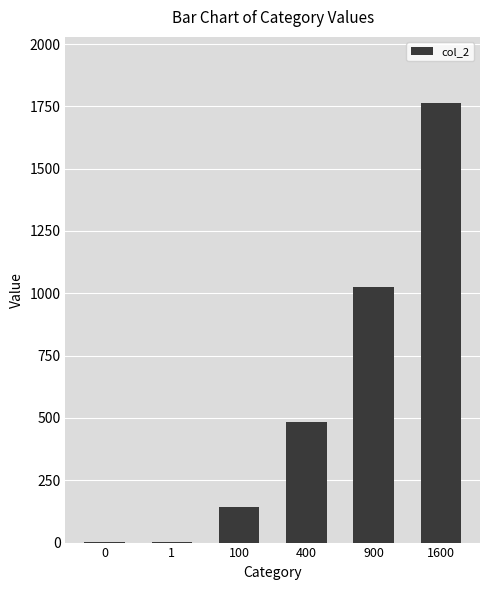

What is the greatest value displayed?

1764